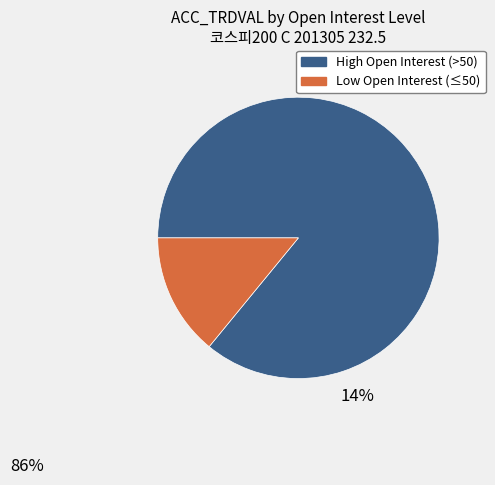

Is there a majority slice in this chart?

Yes